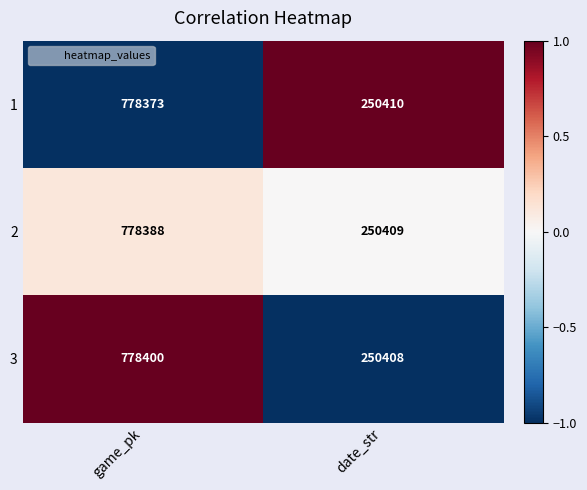

Which series has the widest spread of values?

3